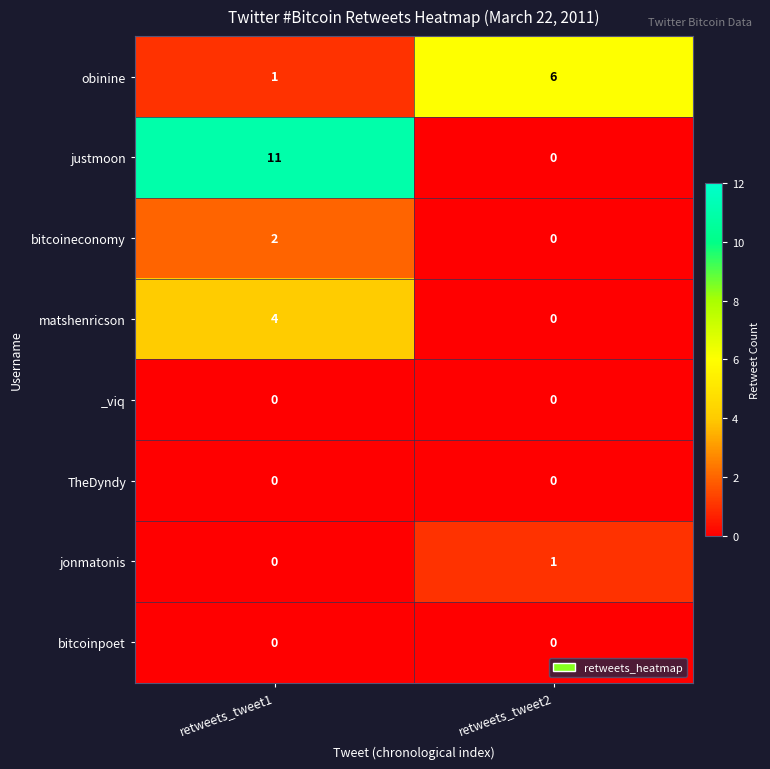

Is it true that obinine equals 6 at retweets_tweet2?

True